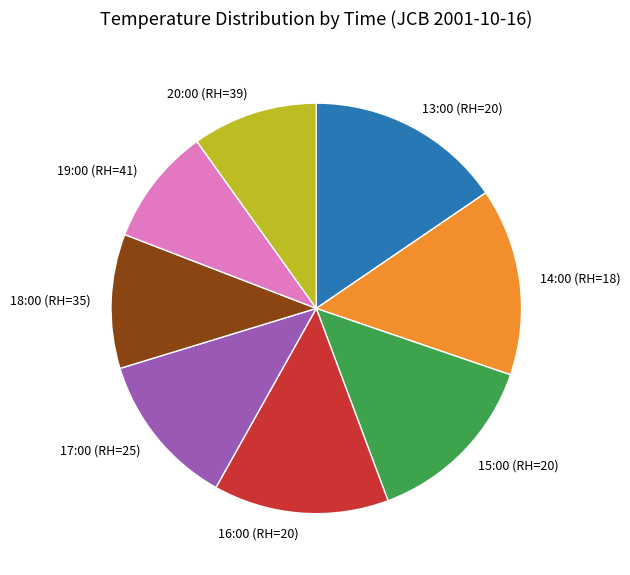

Which slice is the largest?

13:00 (RH=20)